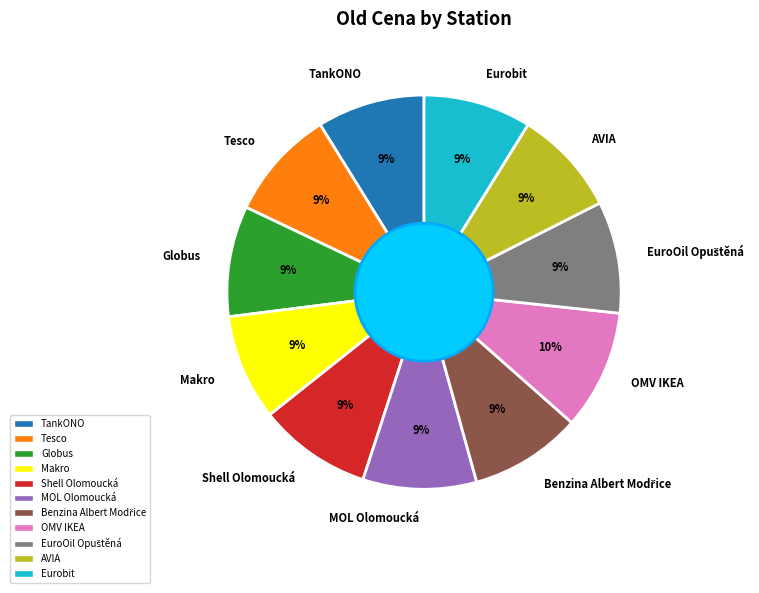

To the nearest percent, what is the difference between the OMV IKEA and AVIA slice percentages?

1%